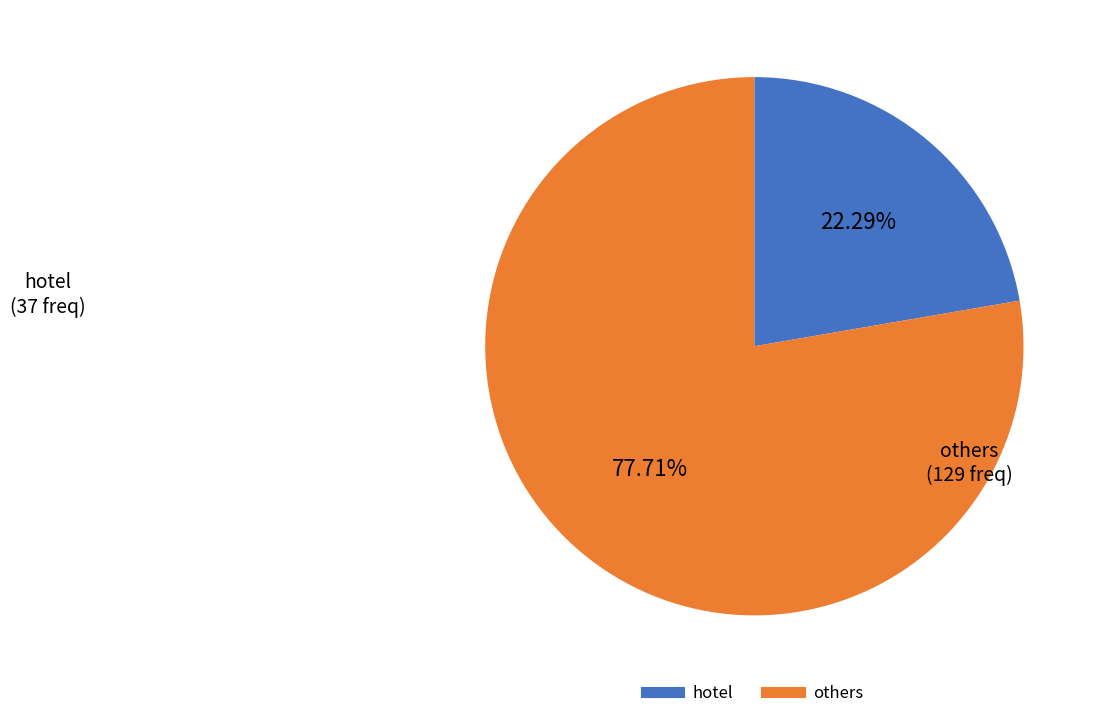

Is there any slice that represents more than half of the pie?

Yes